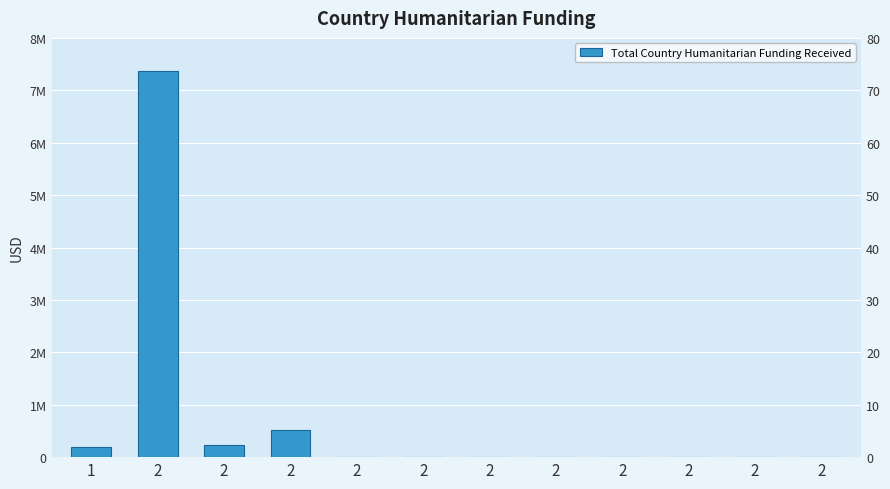

List the labels in order of value, largest first.

2, 2, 2, 1, 2, 2, 2, 2, 2, 2, 2, 2